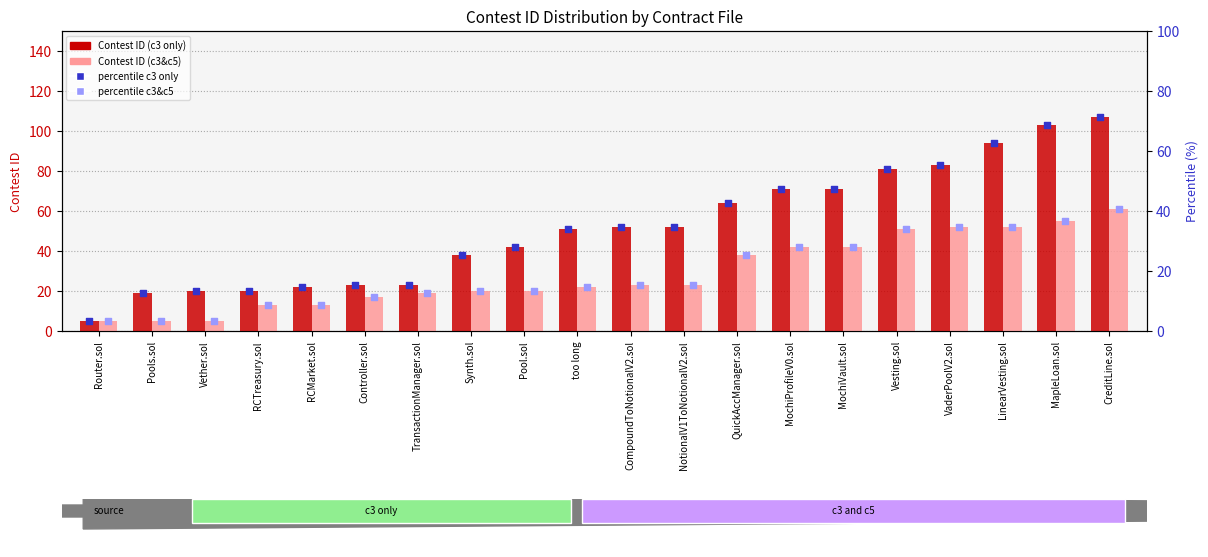

Which series reaches the minimum Y coordinate?

percentile c3 only